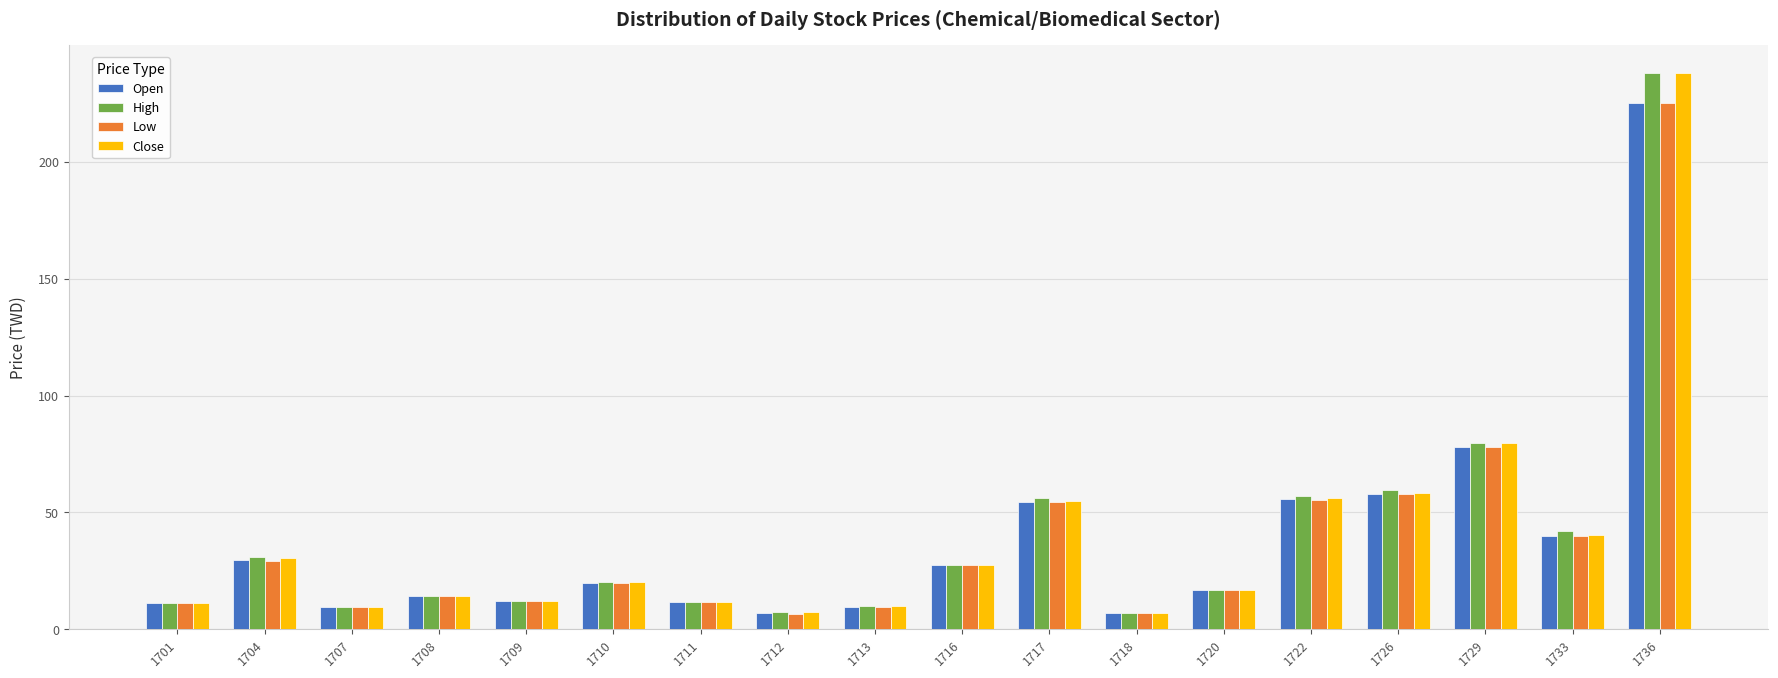

What are all the series names shown in the legend?

Open, High, Low, Close